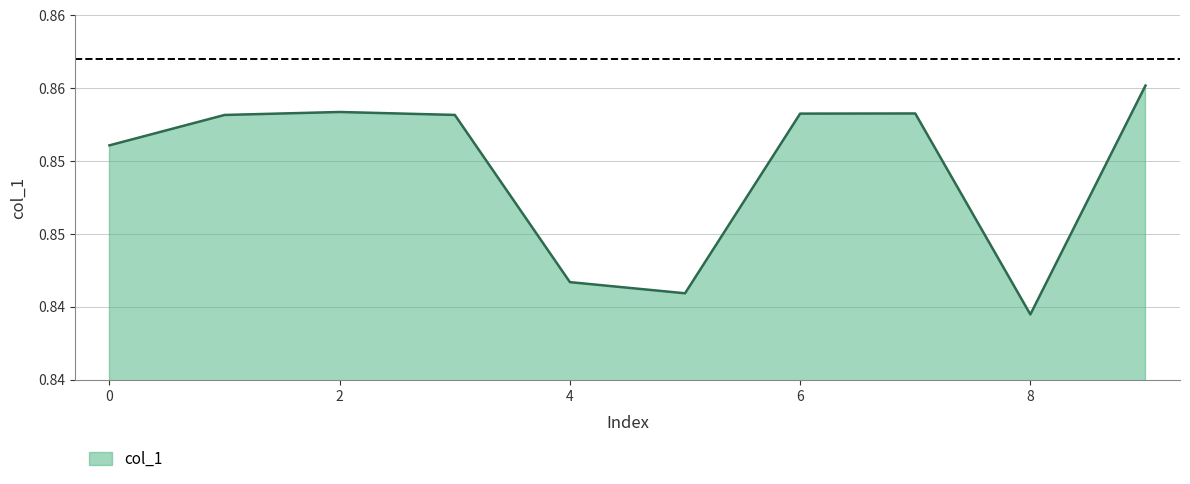

Does the chart have visible grid lines?

Yes